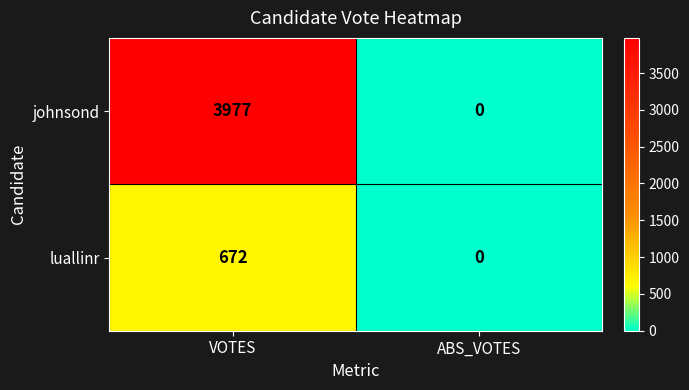

At VOTES, list the series in order from smallest to largest.

luallinr, johnsond